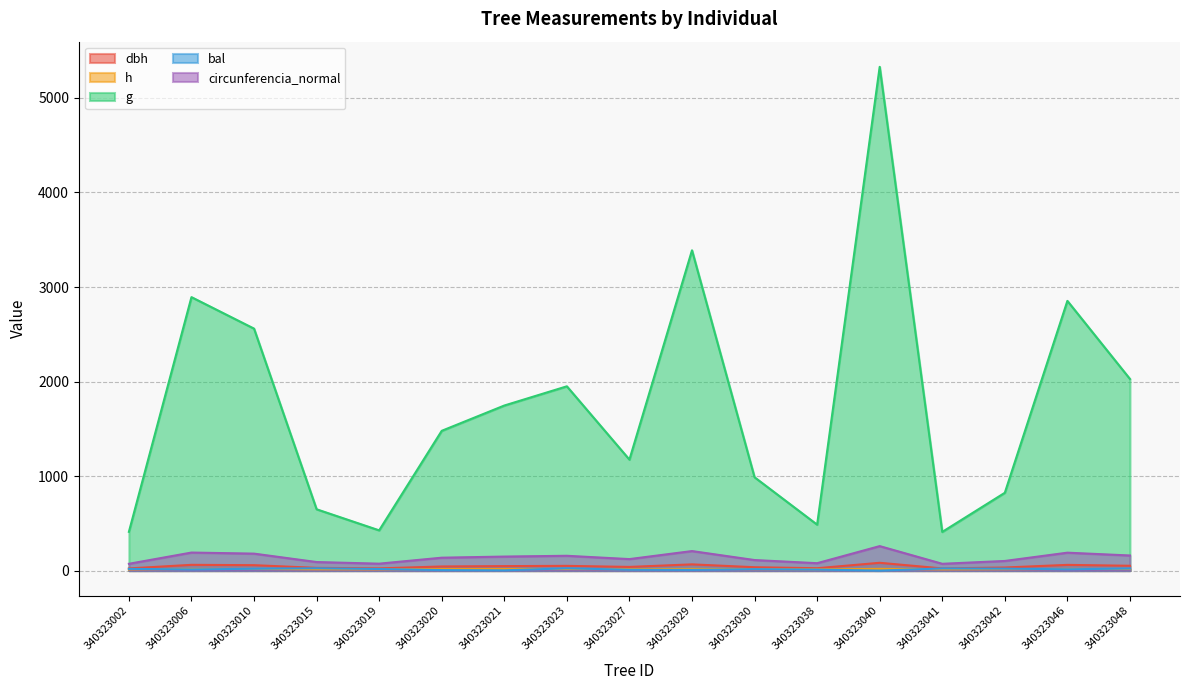

How many distinct data groups are displayed?

5